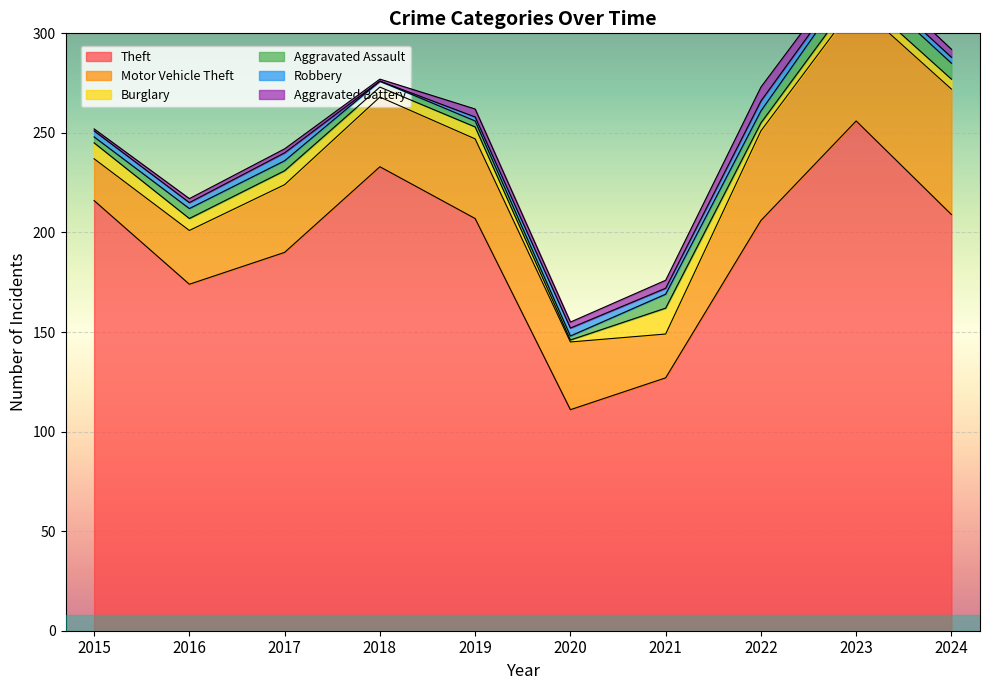

Where does the Burglary series first go above 6?

2015